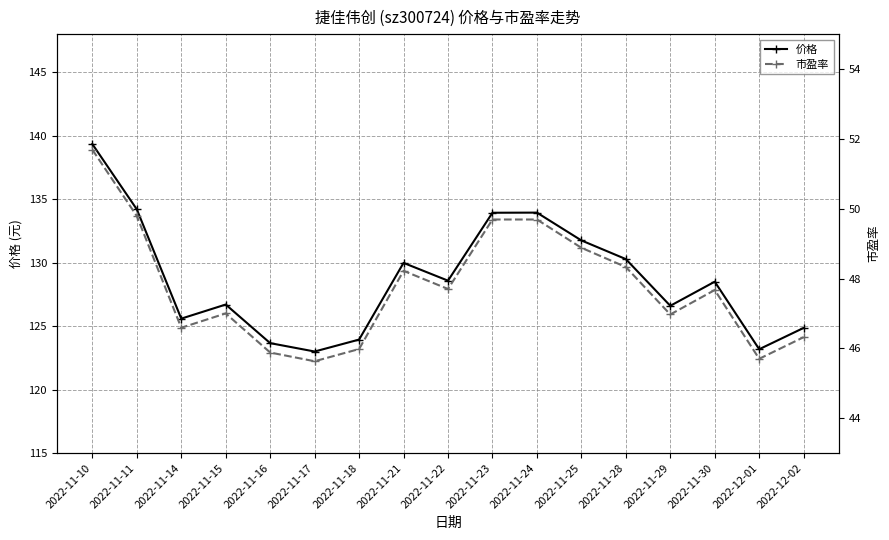

The value of 价格 at 2022-12-02 is 183.4. True or false?

False